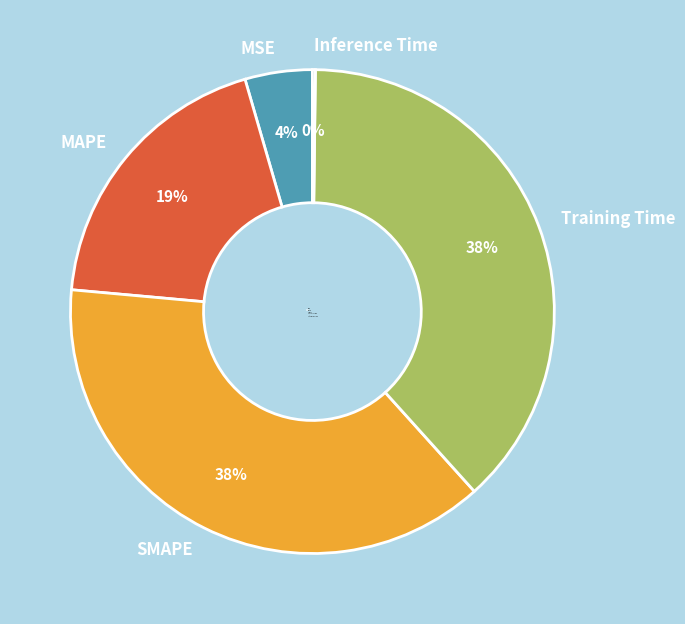

What is the ratio of the value at Training Time to the value at MAPE?

2.0